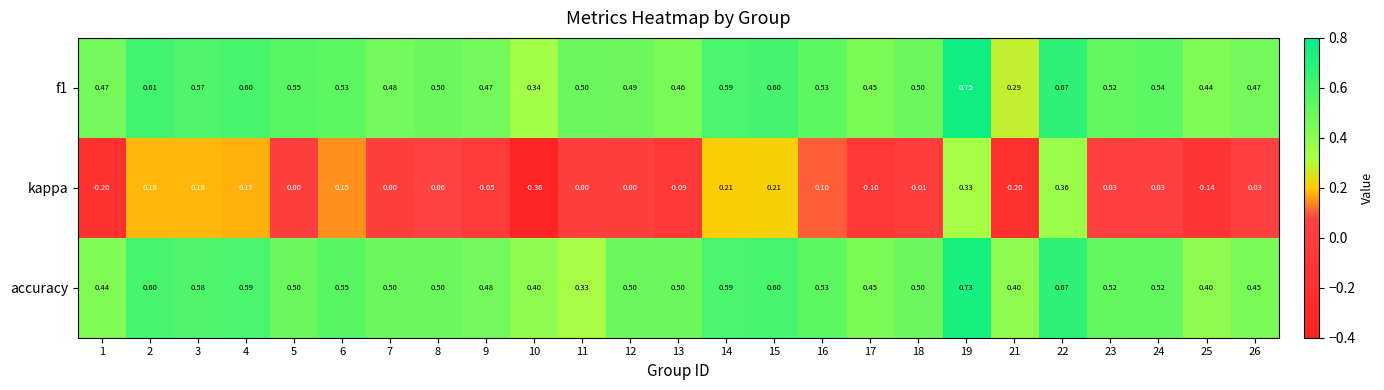

Which series has the largest range (max minus min)?

kappa